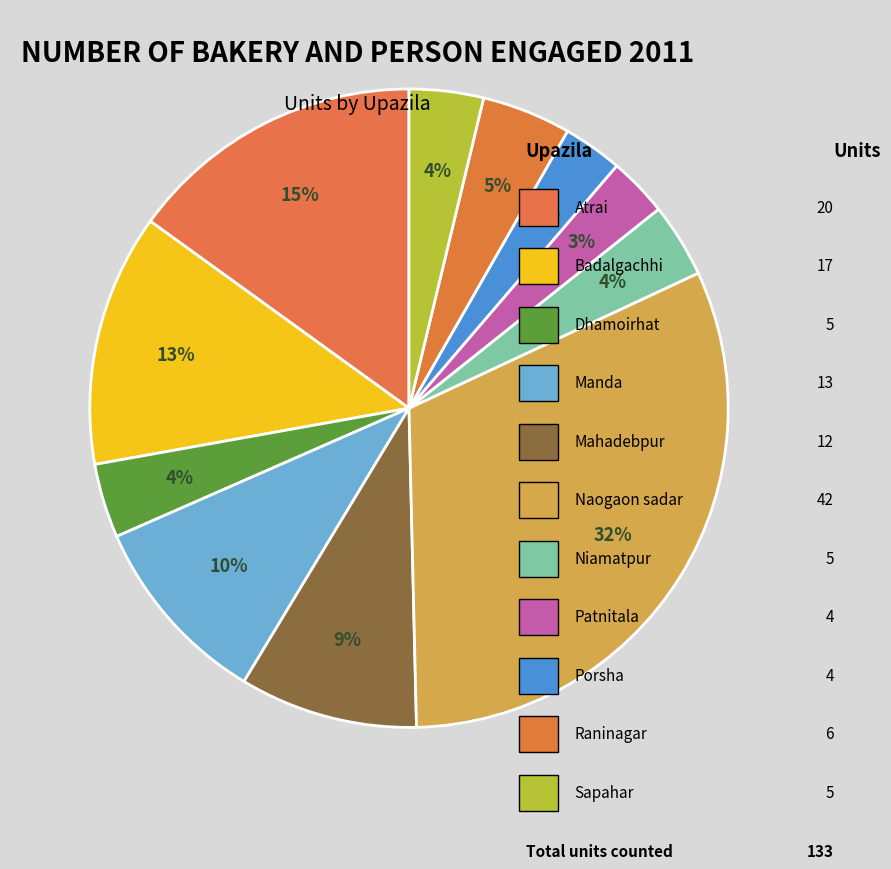

How many segments does this pie chart have?

11